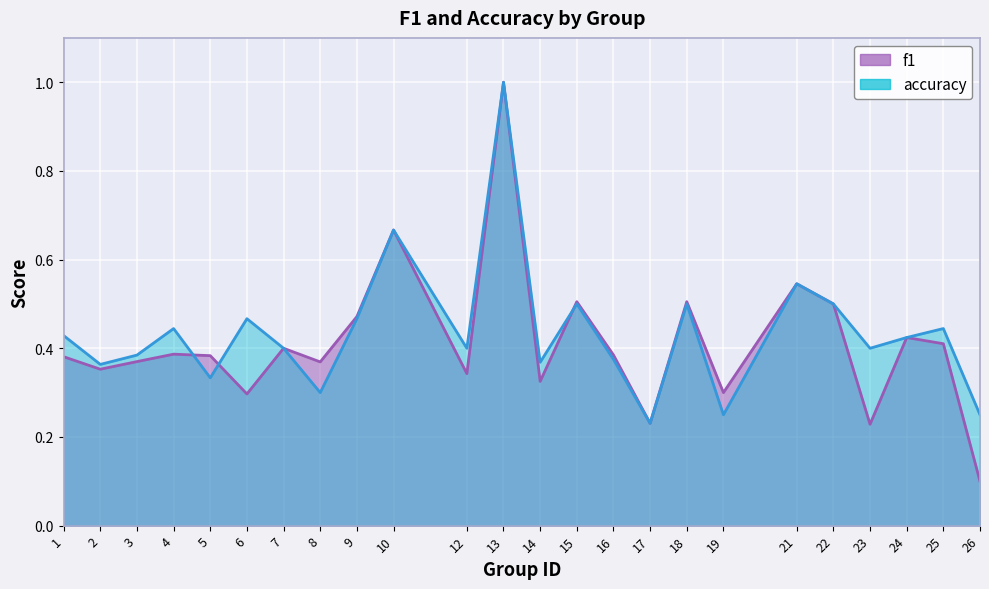

What are all the series names shown in the legend?

f1, accuracy